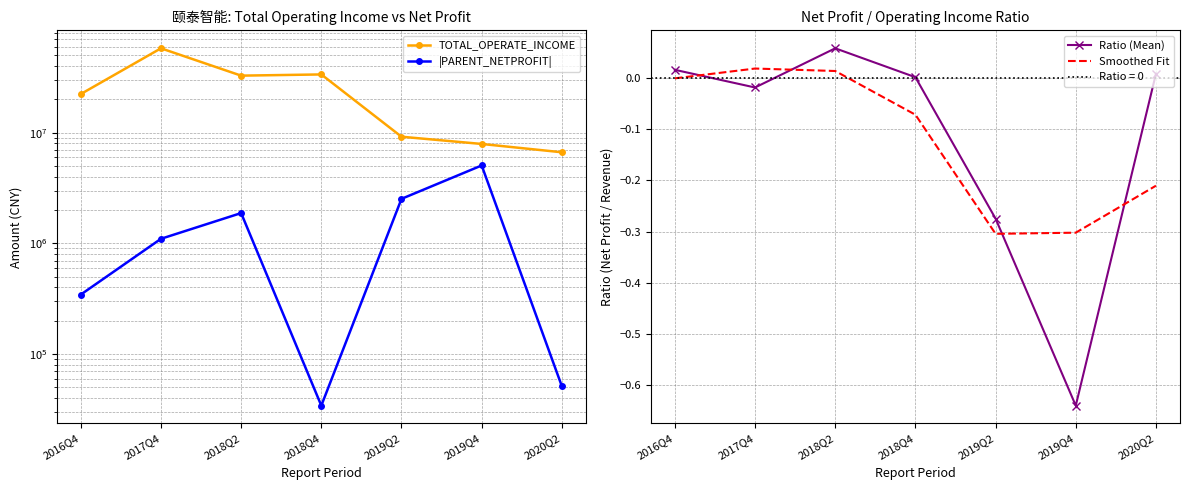

True or false: |PARENT_NETPROFIT| has a value of 191761.7 at 2016Q4.

False